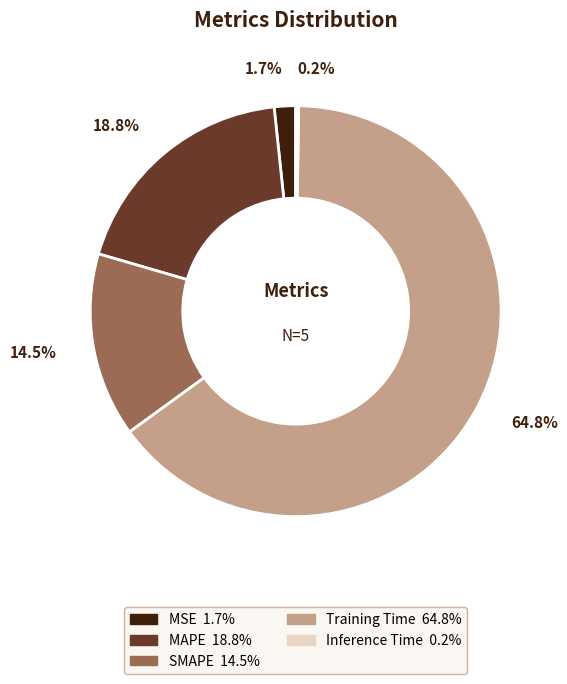

To the nearest percent, what is the average slice percentage?

20%